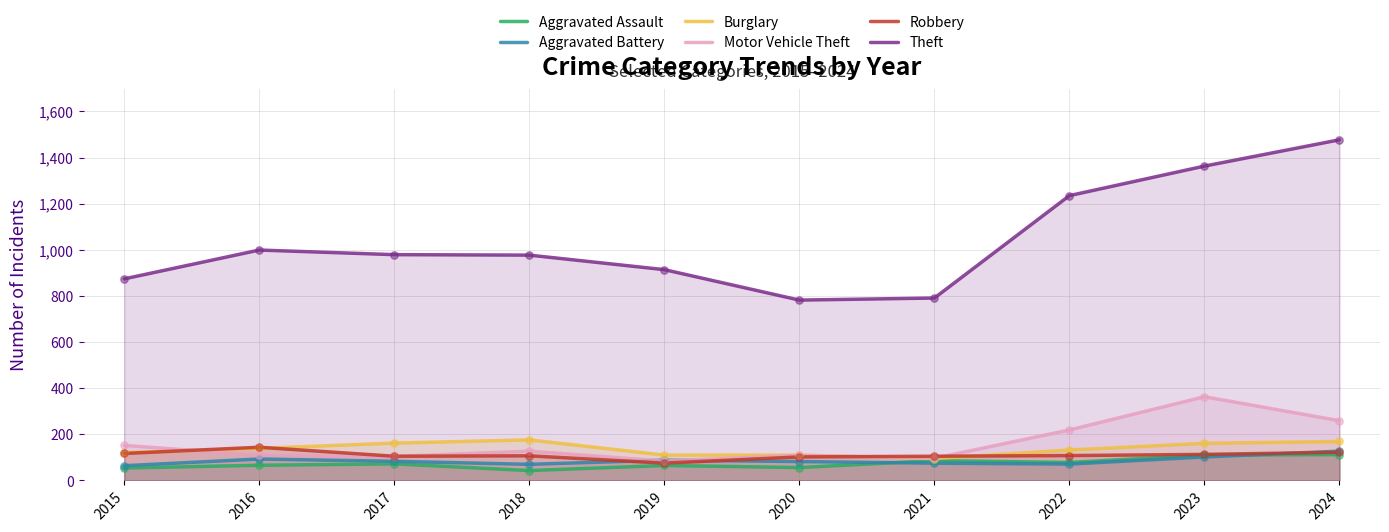

What are all the series names shown in the legend?

Aggravated Assault, Aggravated Battery, Burglary, Motor Vehicle Theft, Robbery, Theft